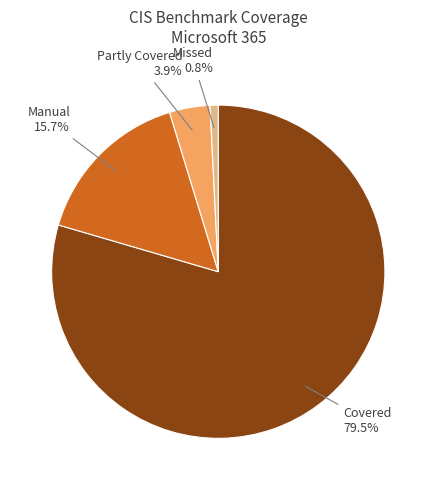

To the nearest percent, what is the difference between the largest and smallest slice percentages?

79%